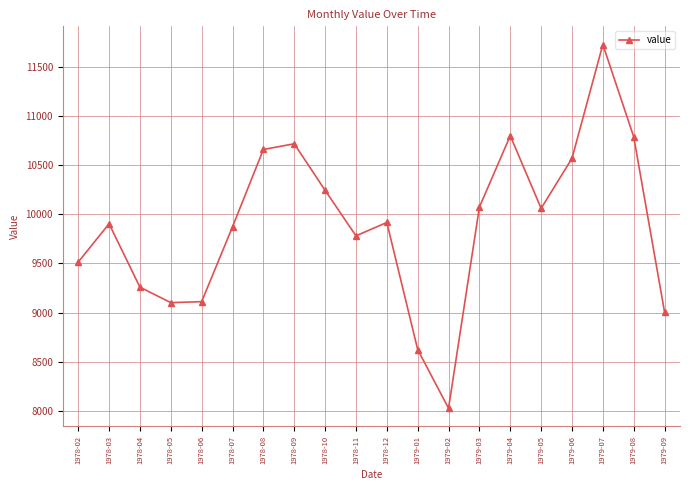

What is the label of the 19th point from the left?

1979-08